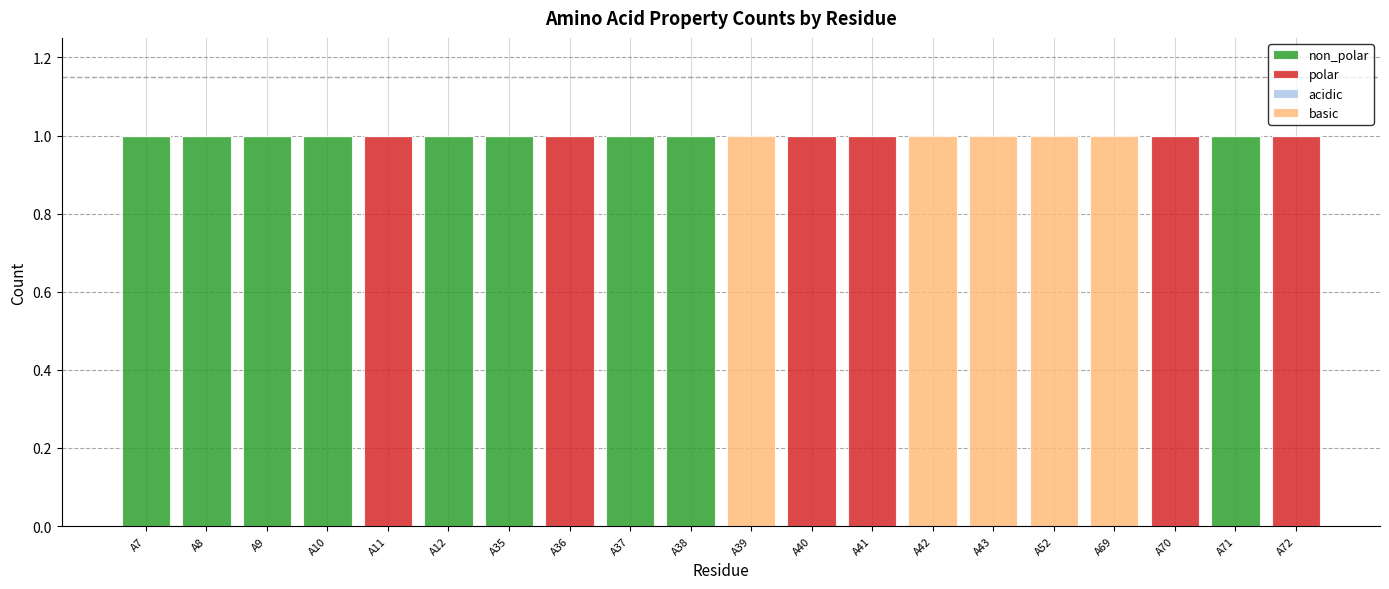

Count the basic values in the range 0 to 1.

20